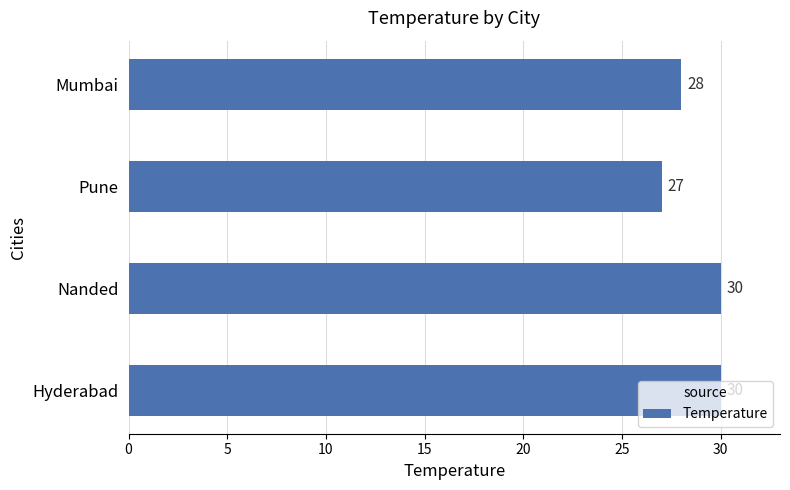

Read the value at Mumbai.

28